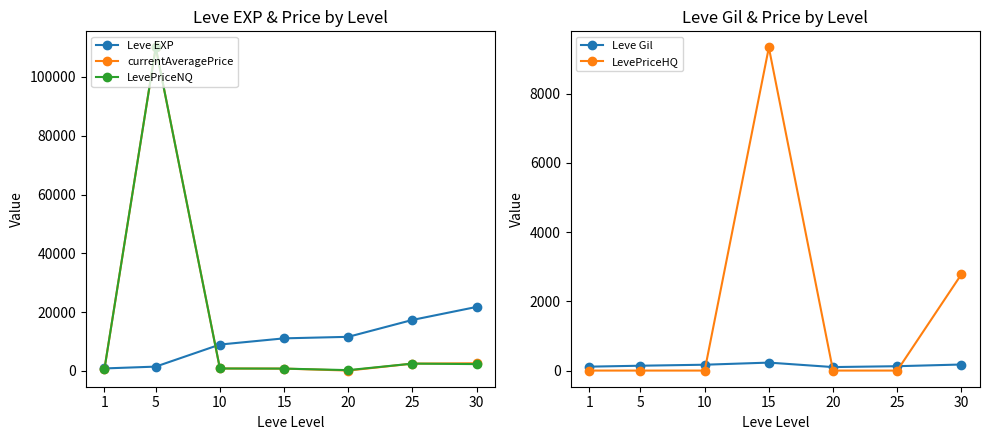

At which label is LevePriceHQ closest to 4666?

30